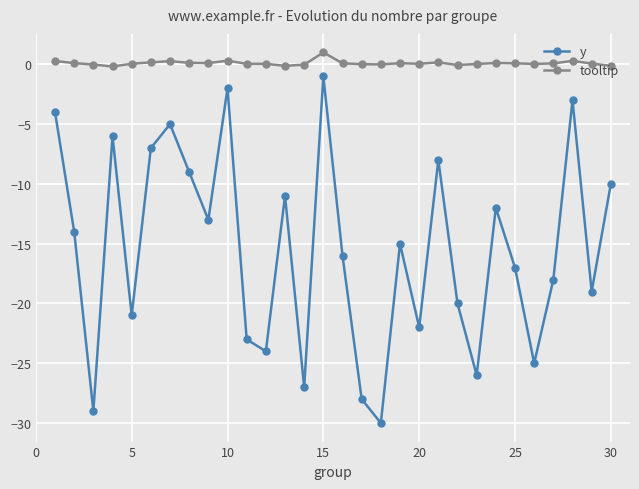

True or false: y and tooltip intersect in this chart.

False